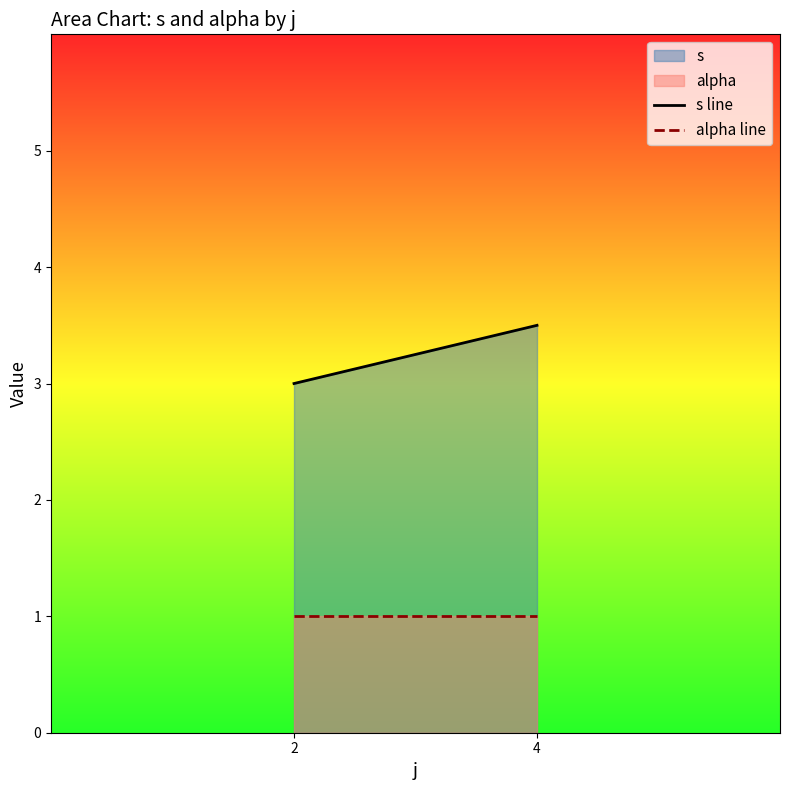

What is the total value across all series at 2?

4.0